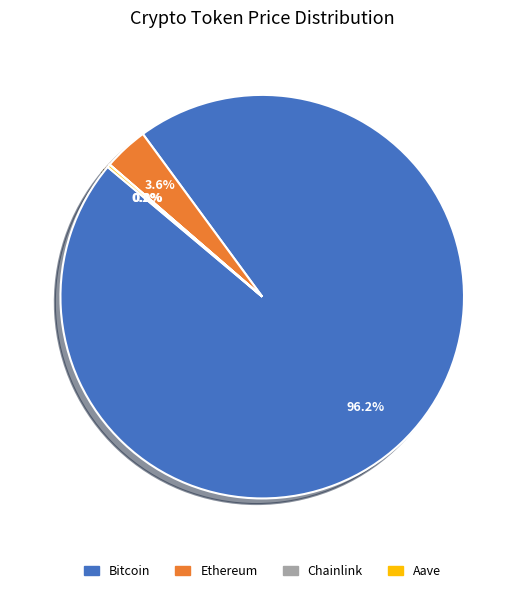

To the nearest percent, what is the difference between the largest and smallest slice percentages?

96%